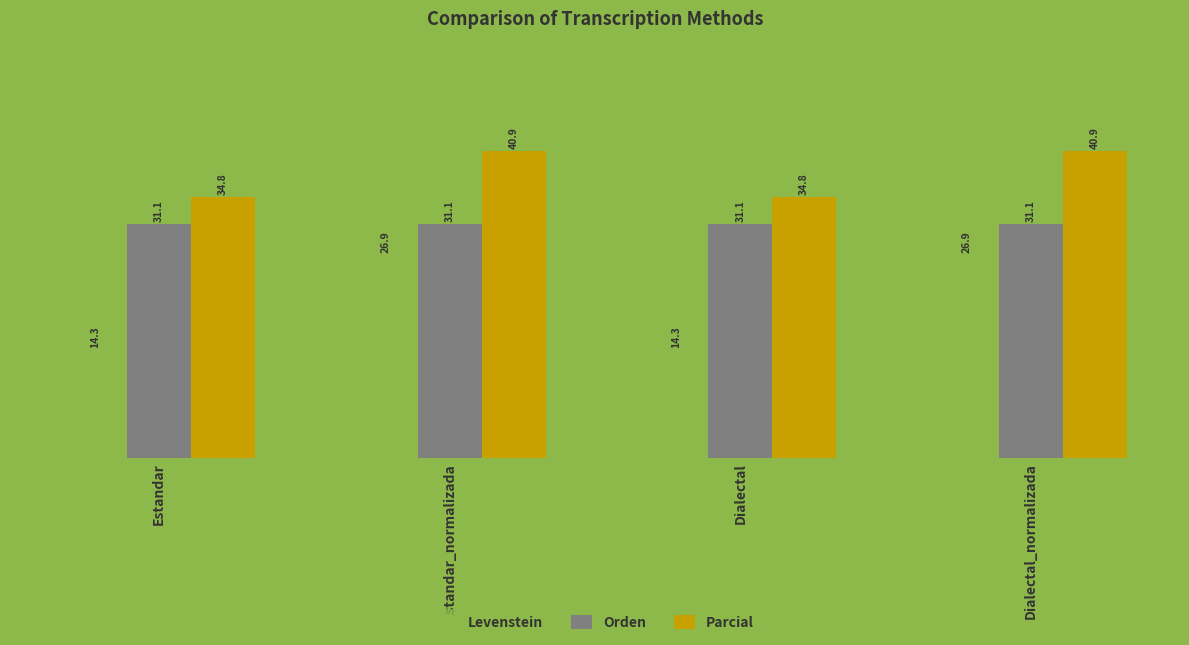

What is the lowest value of the Parcial series?

34.8